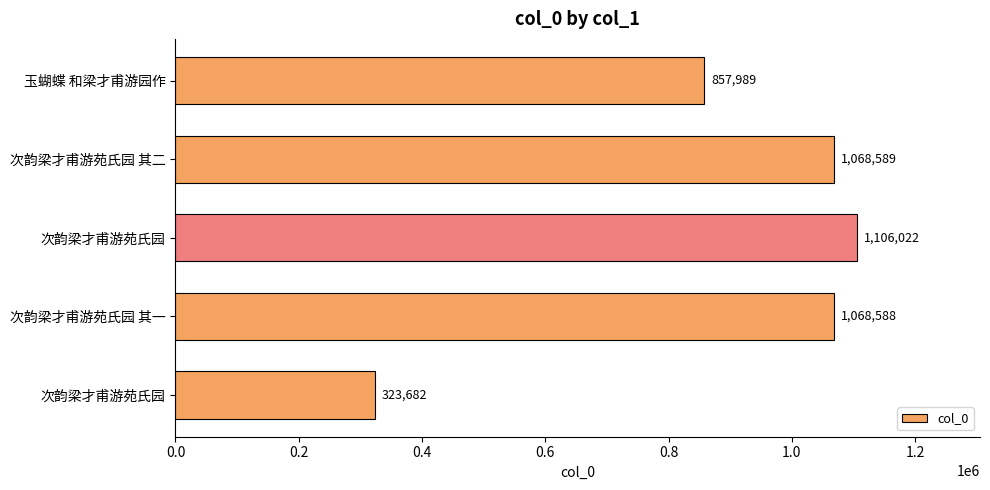

What is the difference between the second highest and minimum values?

744907